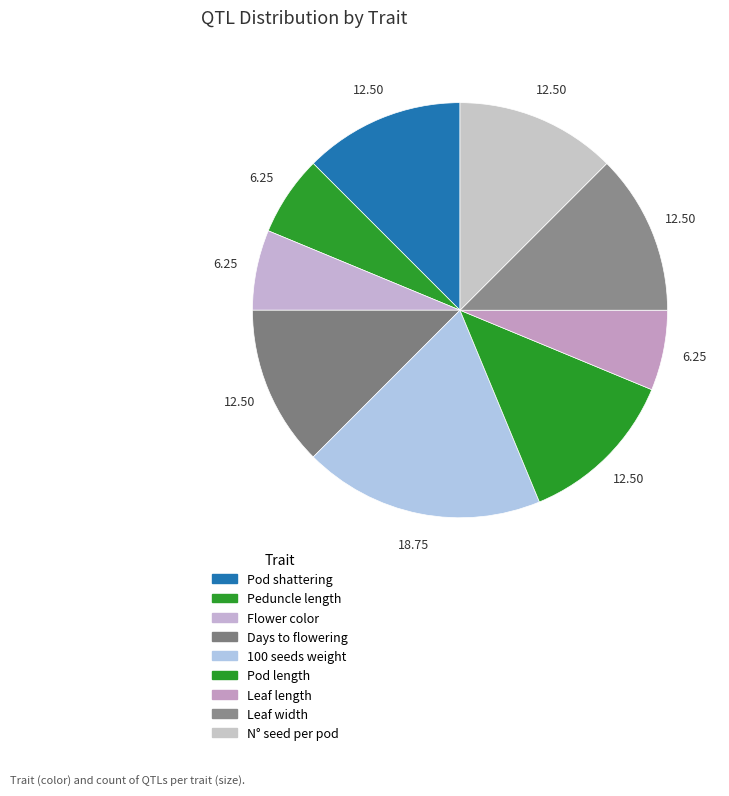

Combined, what portion of the pie is Peduncle length and Leaf width?

18.8%